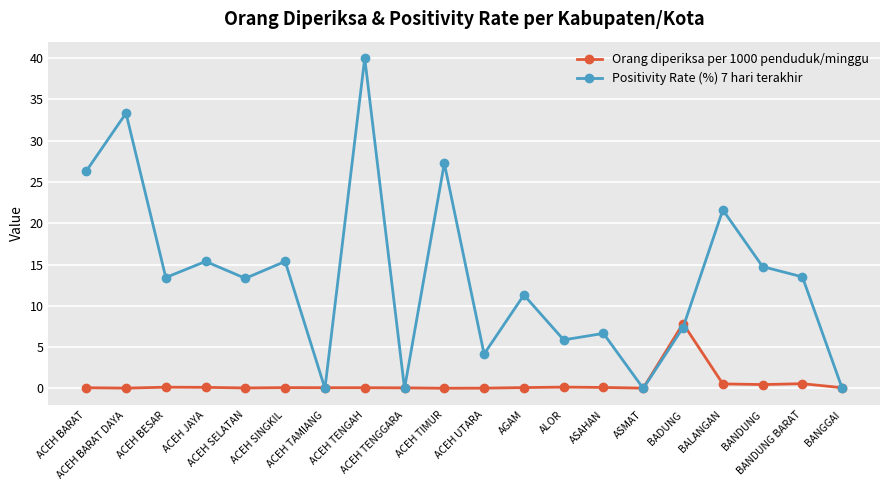

Which series has the largest total across all categories?

Positivity Rate (%) 7 hari terakhir